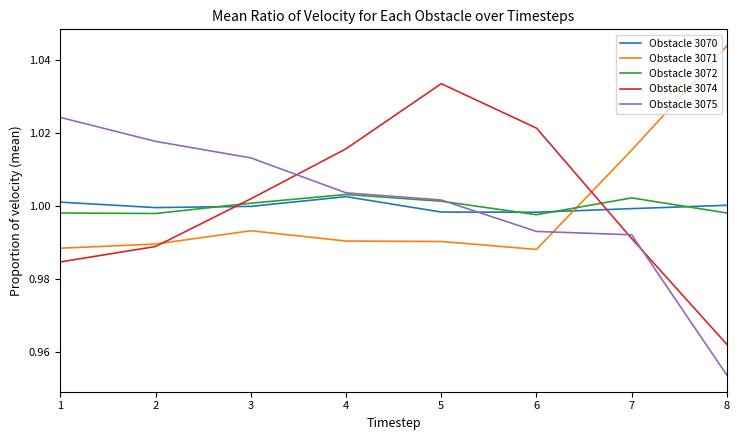

Which series ends up on top after the final intersection of Obstacle 3074 and Obstacle 3072?

Obstacle 3072